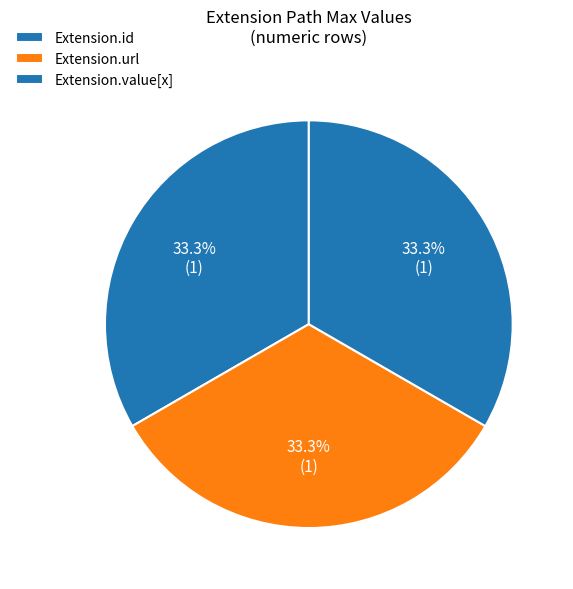

What is the smallest slice in the pie chart?

Extension